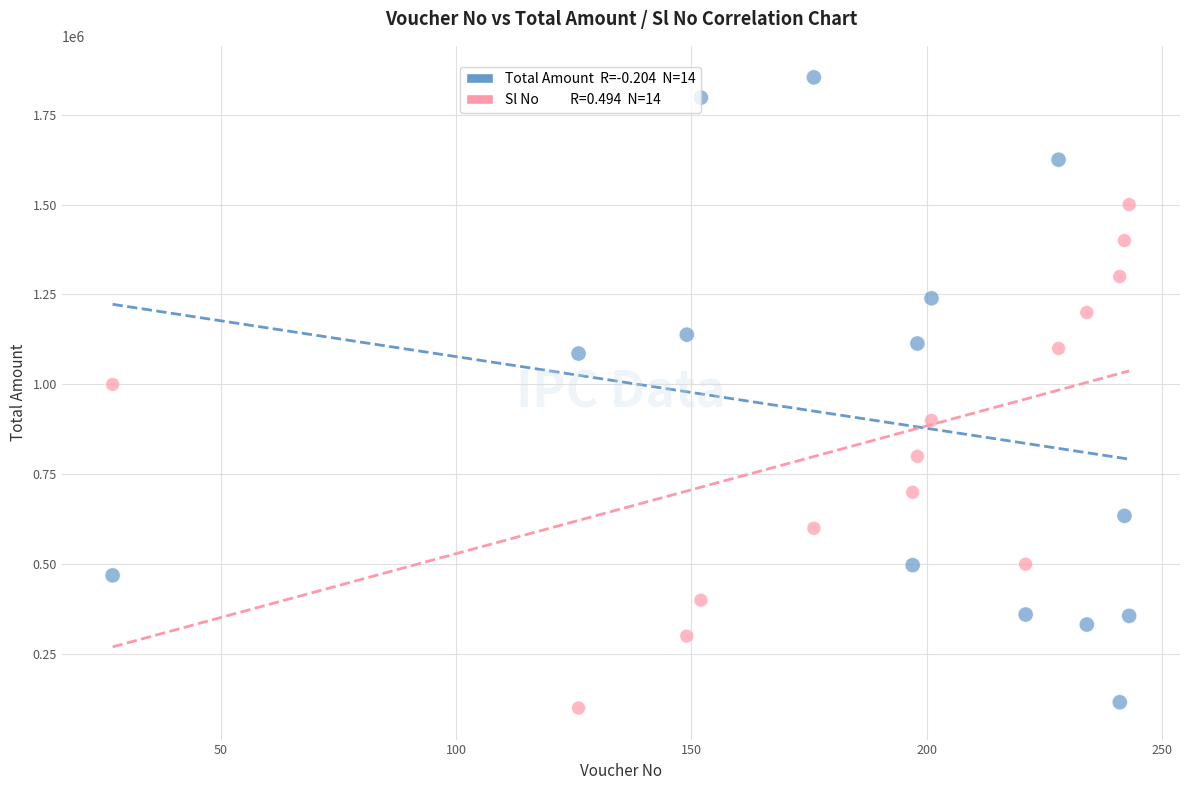

Across all data points, what is the range of X values (max minus min)?

216.0